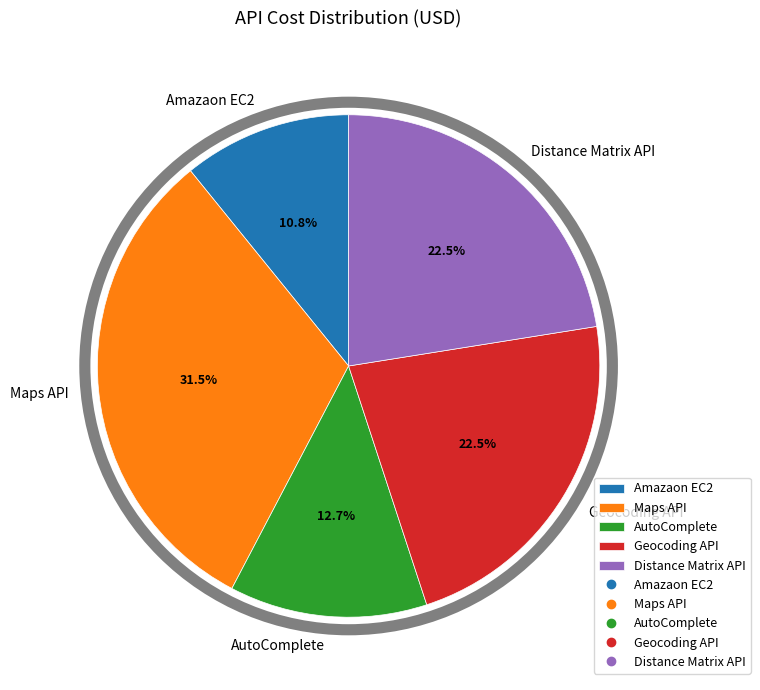

Combined, what portion of the pie is Maps API and Geocoding API?

54.0%